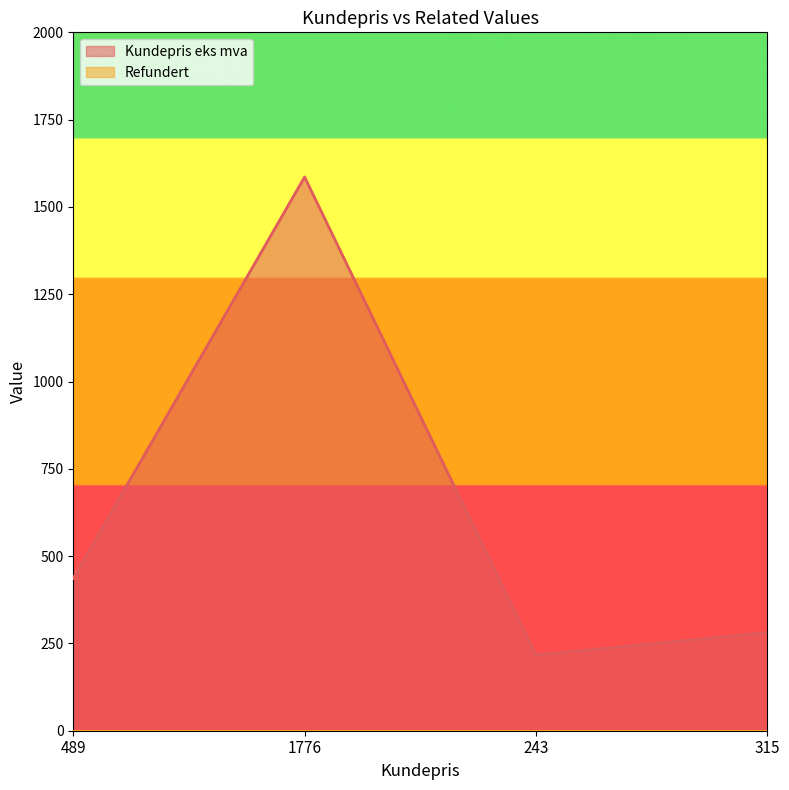

What is the value of the 4th point from the left?

281.2